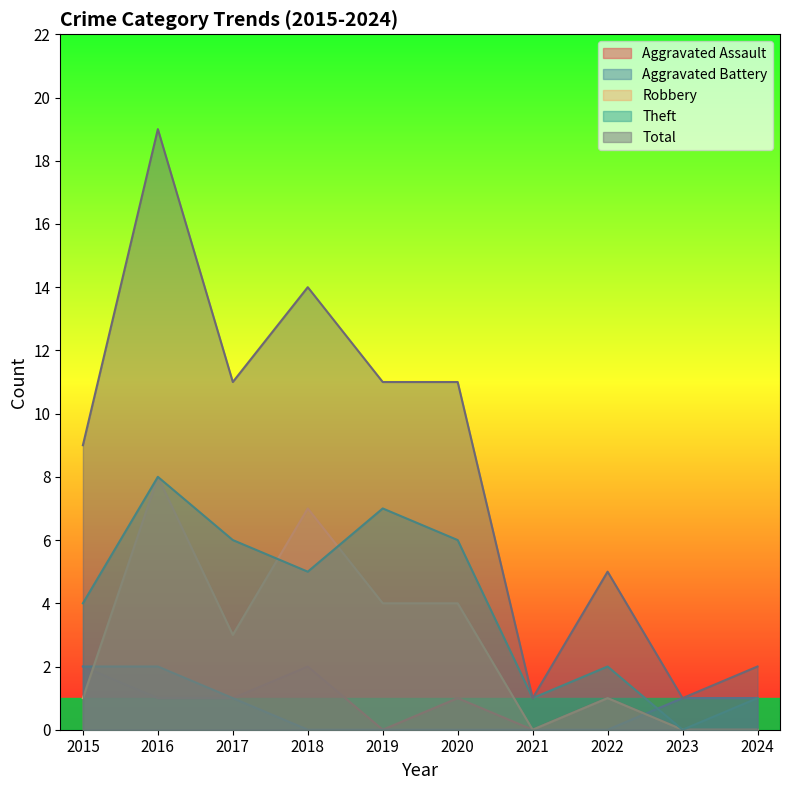

What is the maximum value for Total?

19